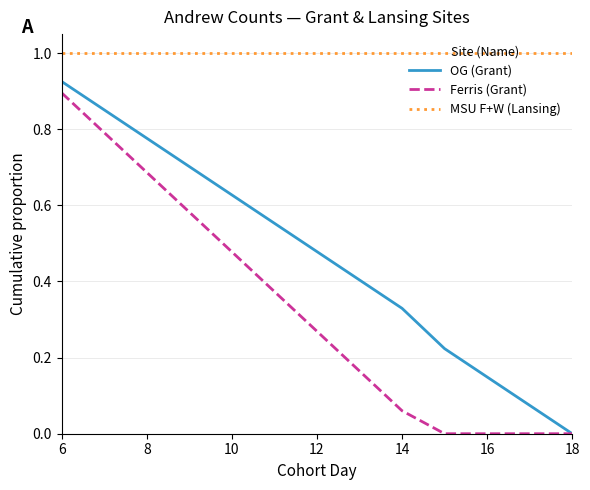

List the series in order of their overall mean, highest first.

MSU F+W (Lansing), OG (Grant), Ferris (Grant)